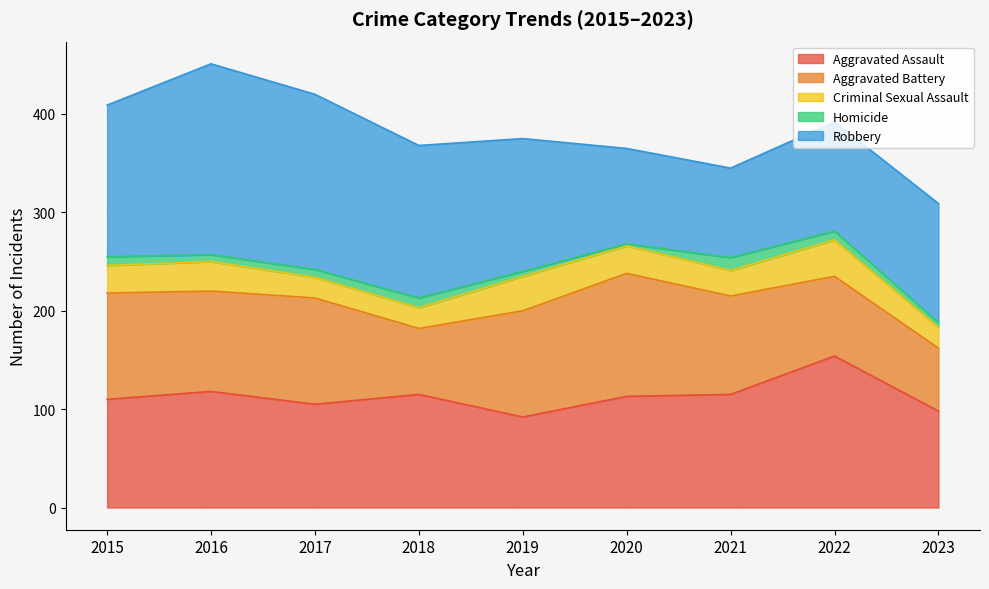

True or false: Robbery has a value of 75 at 2017.

False